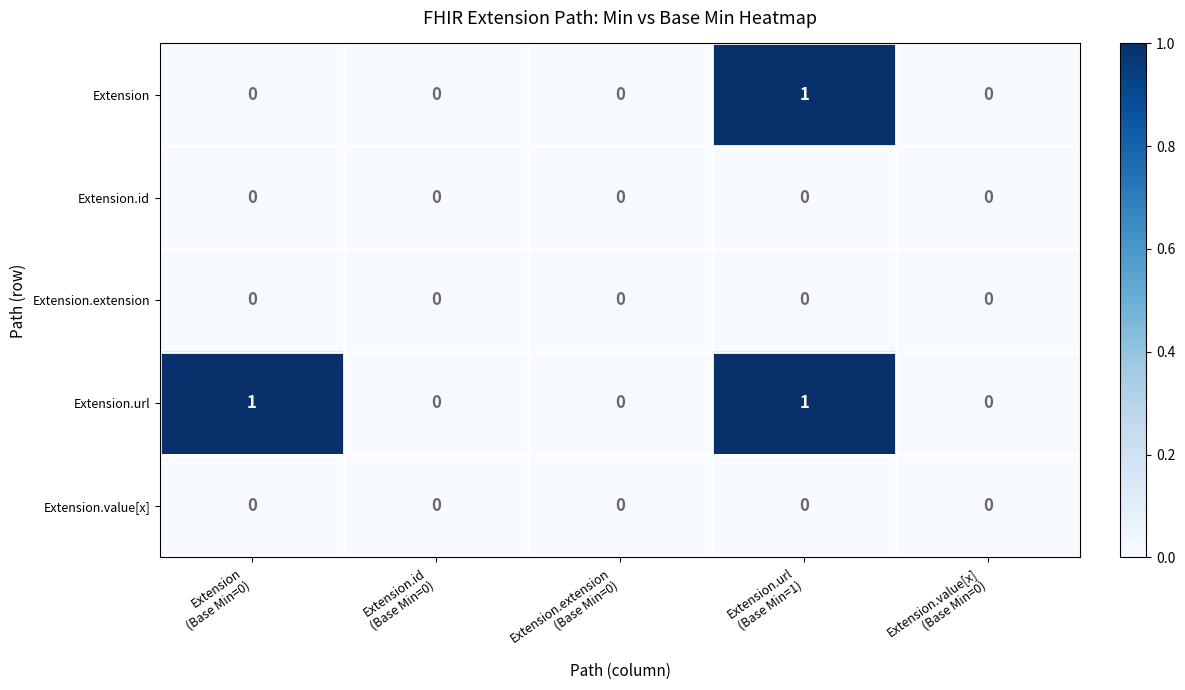

Which series has the largest total across all categories?

Extension.url